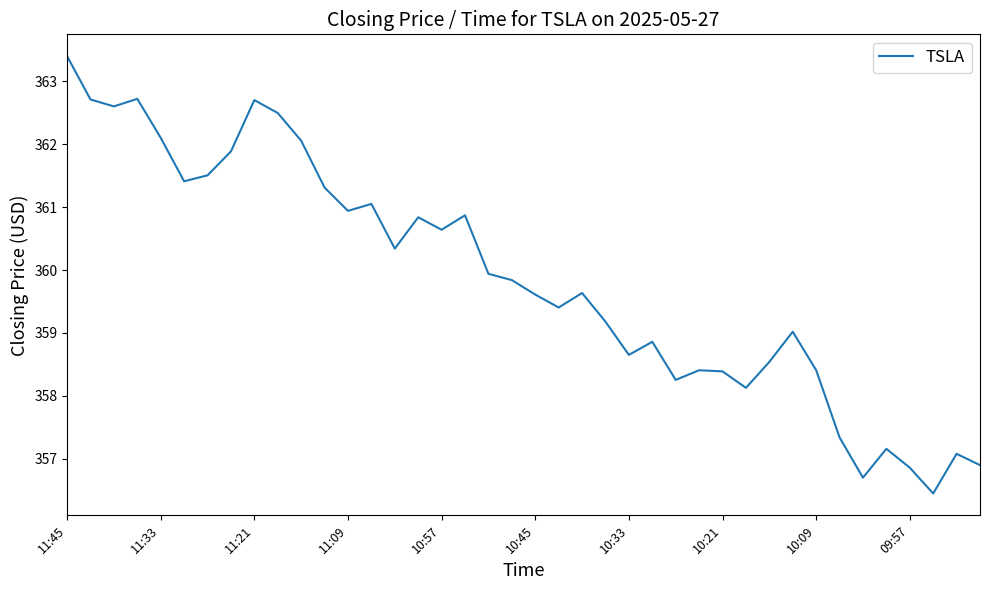

How many interior local peaks (higher than both neighbors) does the data have?

11